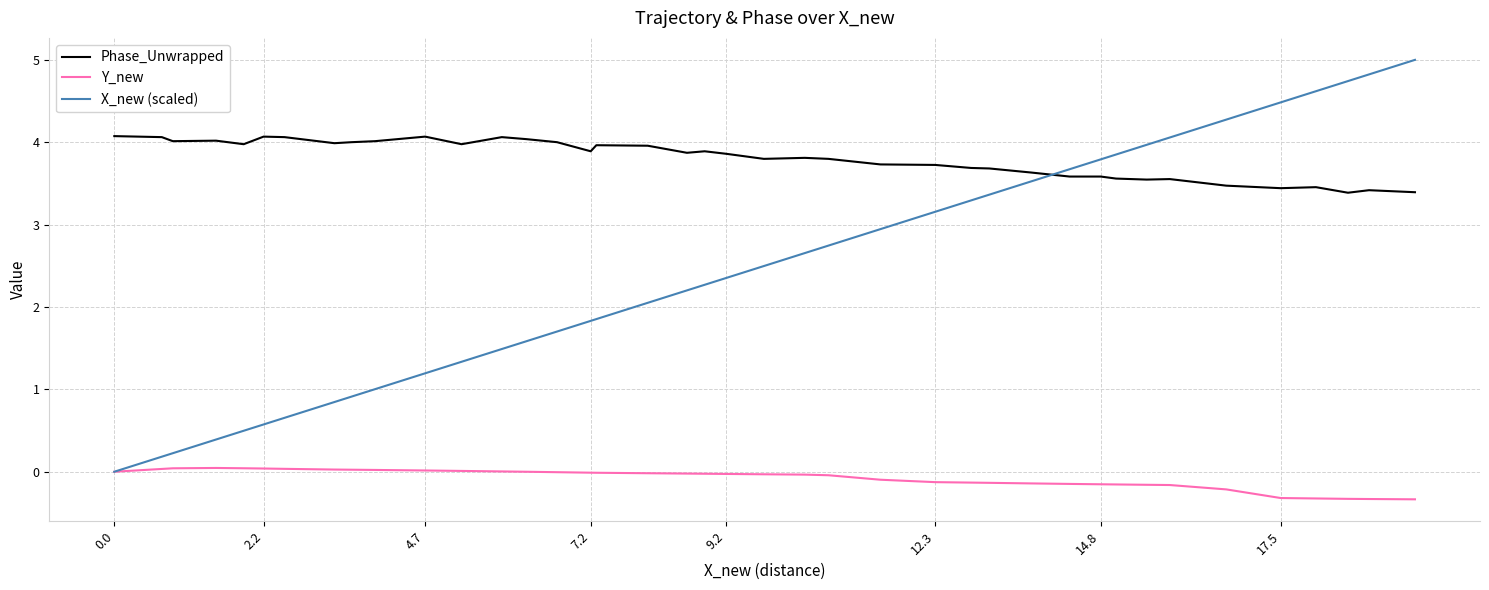

Does the chart display data point markers on the line(s)?

No